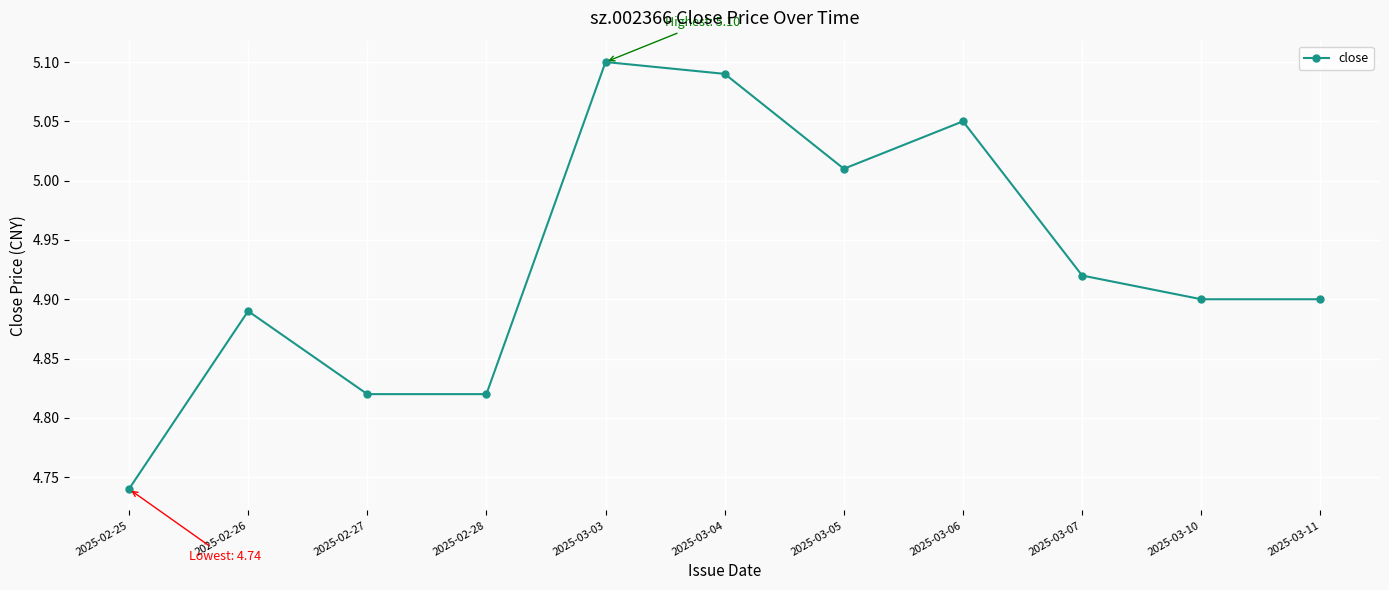

The value at 2025-03-03 is 7.7. True or false?

False